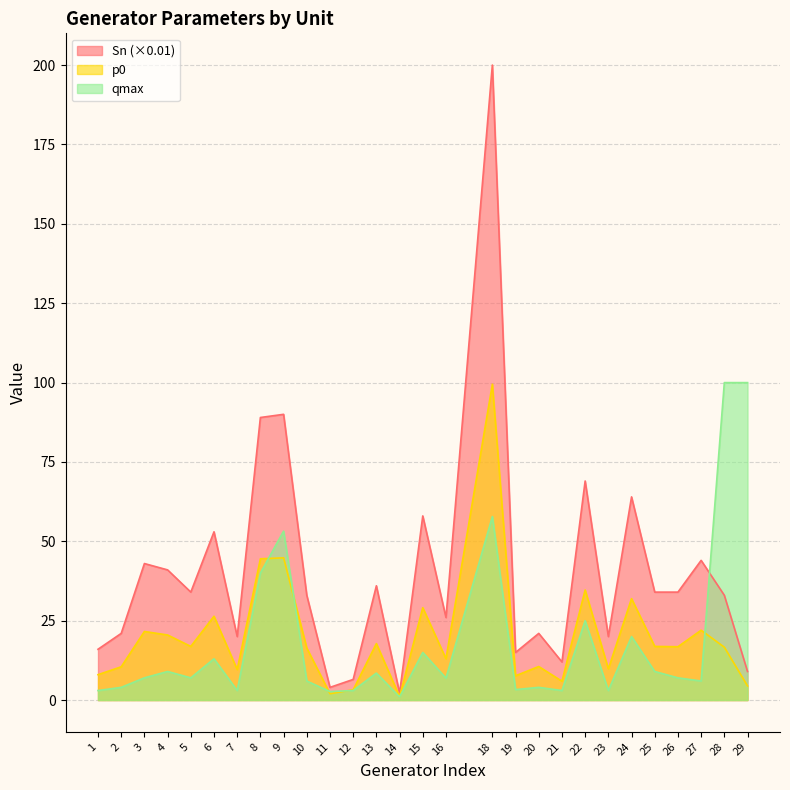

List the labels in order of p0 value, smallest first.

14, 11, 12, 29, 21, 19, 1, 7, 23, 2, 20, 16, 10, 28, 26, 5, 25, 13, 4, 3, 27, 6, 15, 24, 22, 8, 9, 18